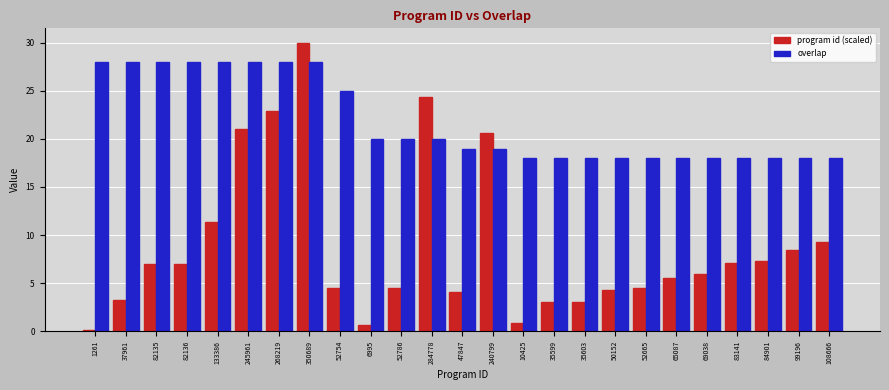

Which label corresponds to the smallest value in the chart?

1261